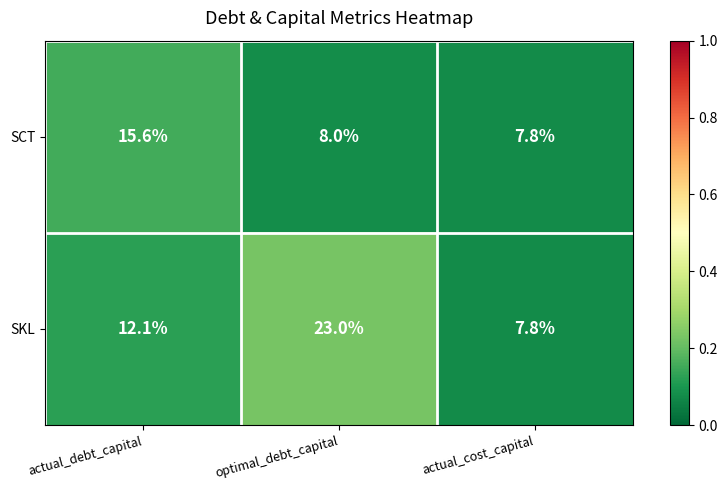

Which series has the widest spread of values?

SKL